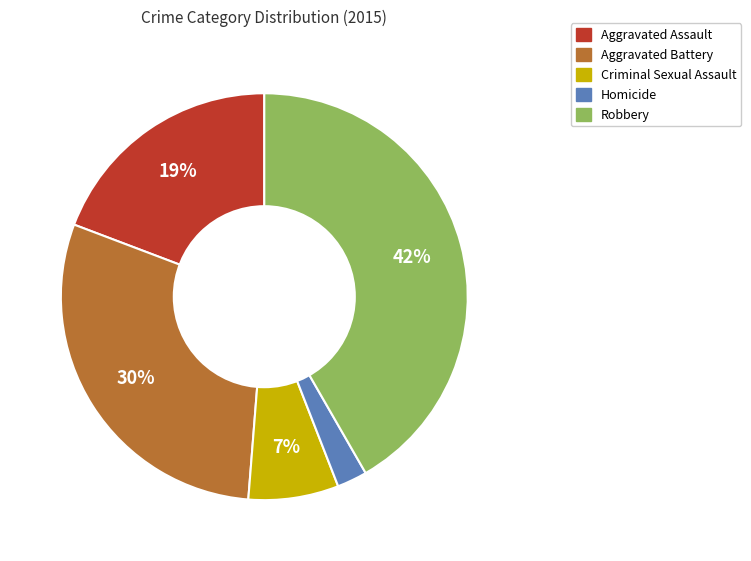

What is the smallest slice in the pie chart?

Homicide